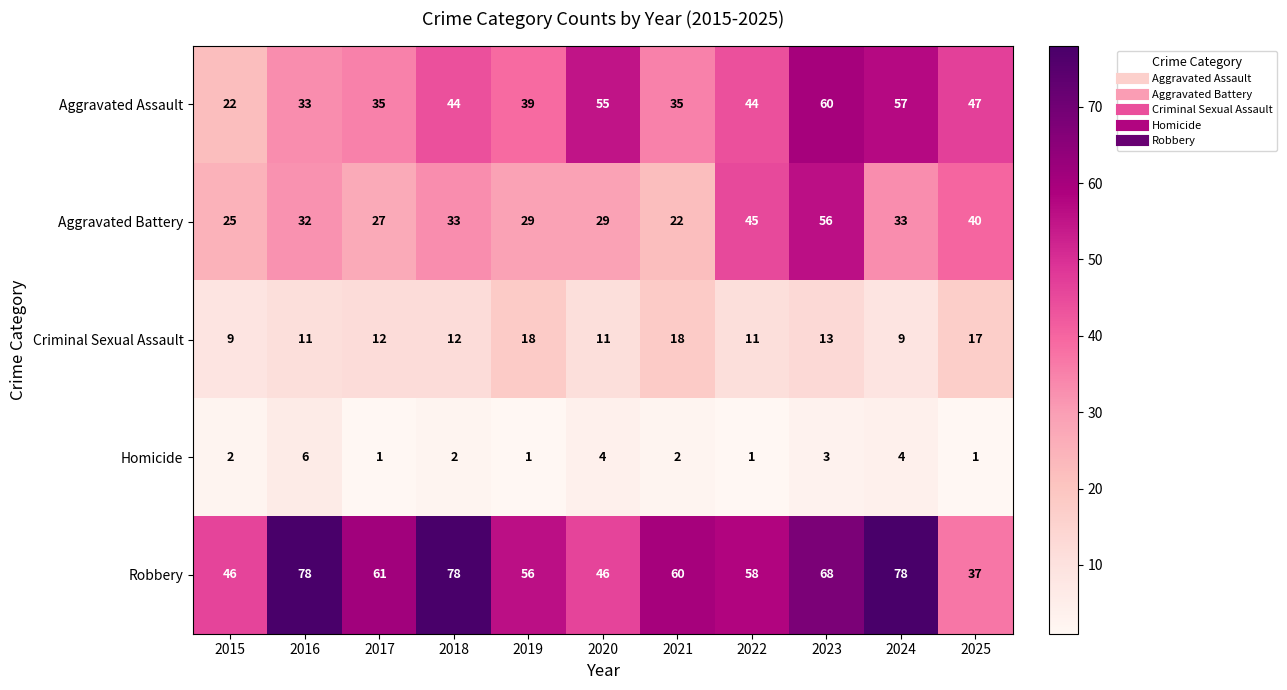

The value of Aggravated Battery at 2015 is 34. True or false?

False